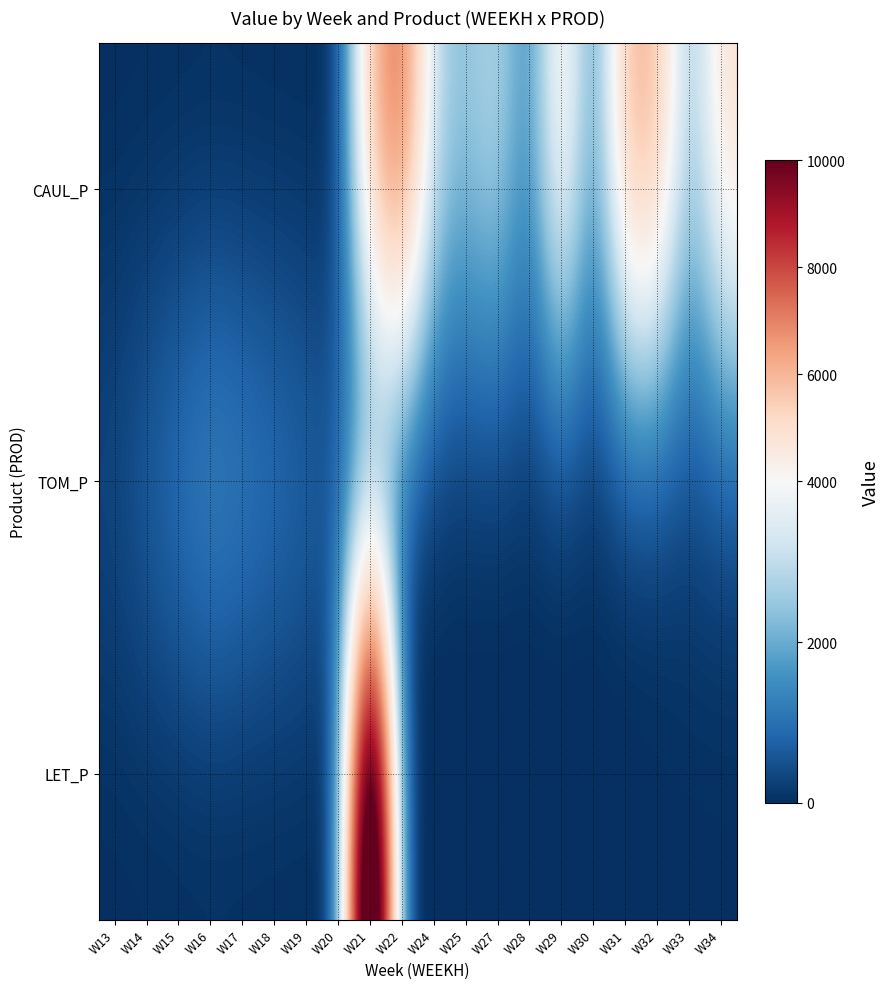

Count the number of data series in this chart.

3